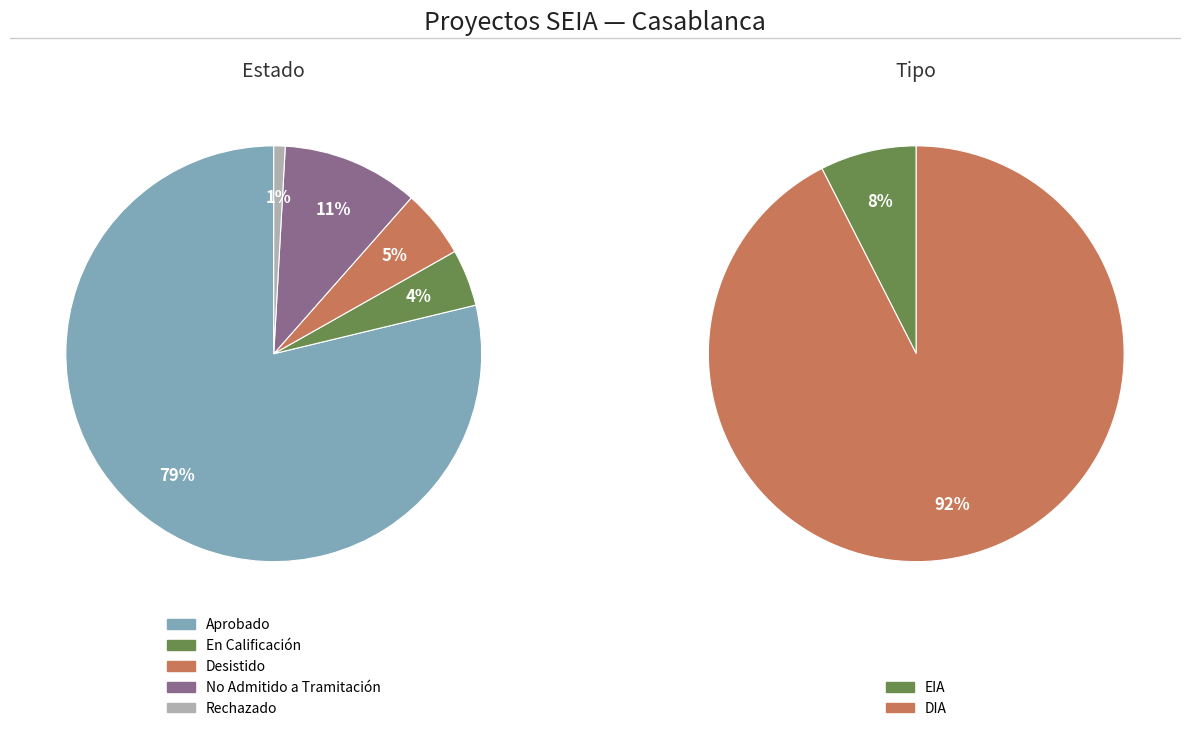

Rank the categories by value from lowest to highest.

Rechazado, En Calificación, Desistido, No Admitido a Tramitación, Aprobado